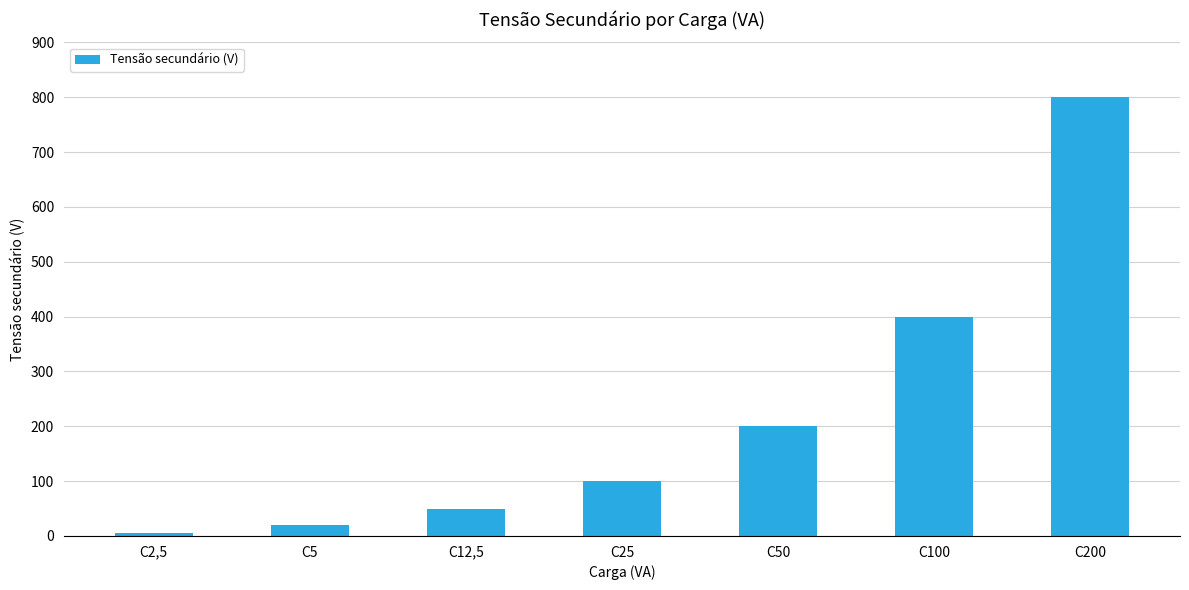

Between C100 and C200, which is larger?

C200